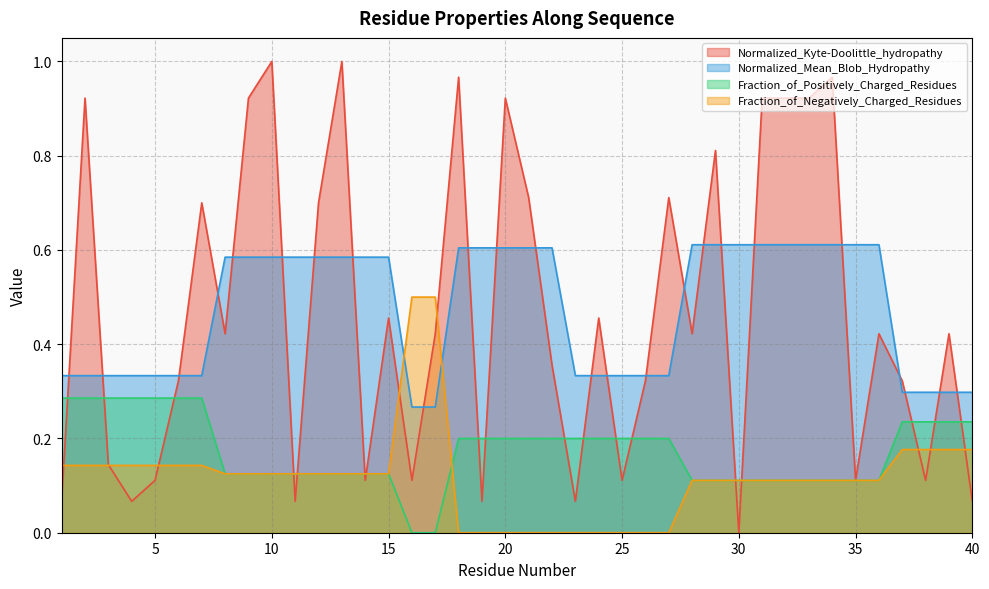

At how many categories does at least one series exceed 0?

40